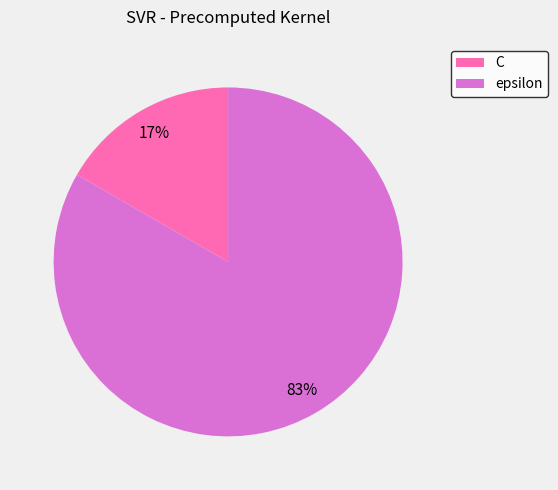

Which has a higher value, epsilon or C?

epsilon